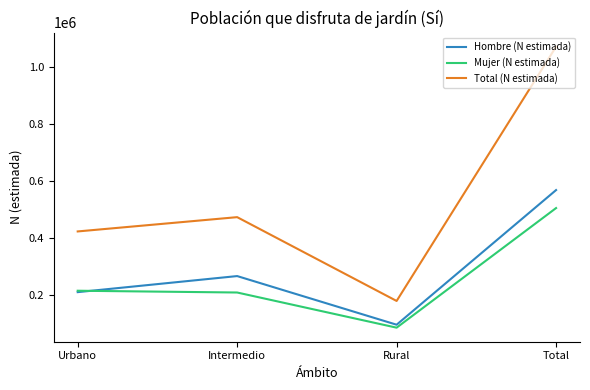

True or false: Mujer (N estimada) has more than 1 points higher than both neighbors.

False